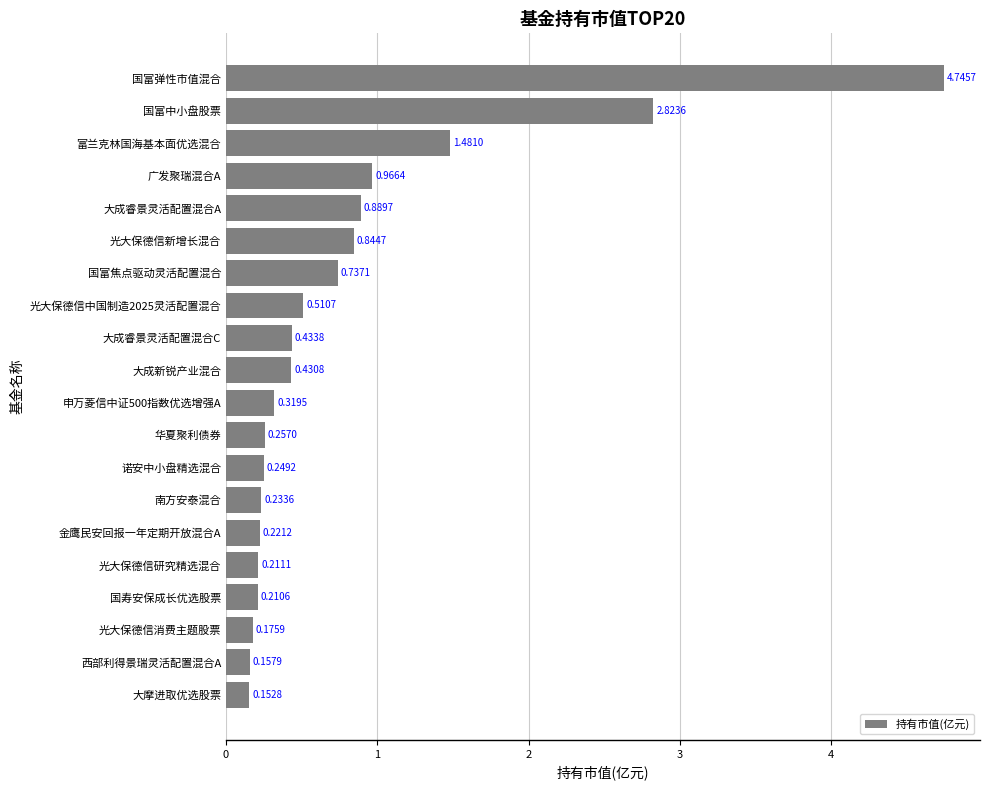

What is the label of the 1st bar from the top?

国富弹性市值混合